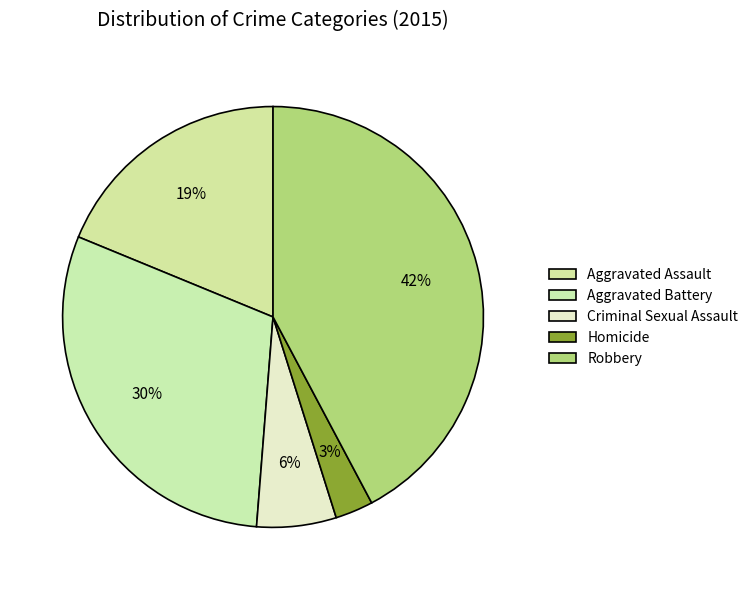

Rank the categories by value from lowest to highest.

Homicide, Criminal Sexual Assault, Aggravated Assault, Aggravated Battery, Robbery